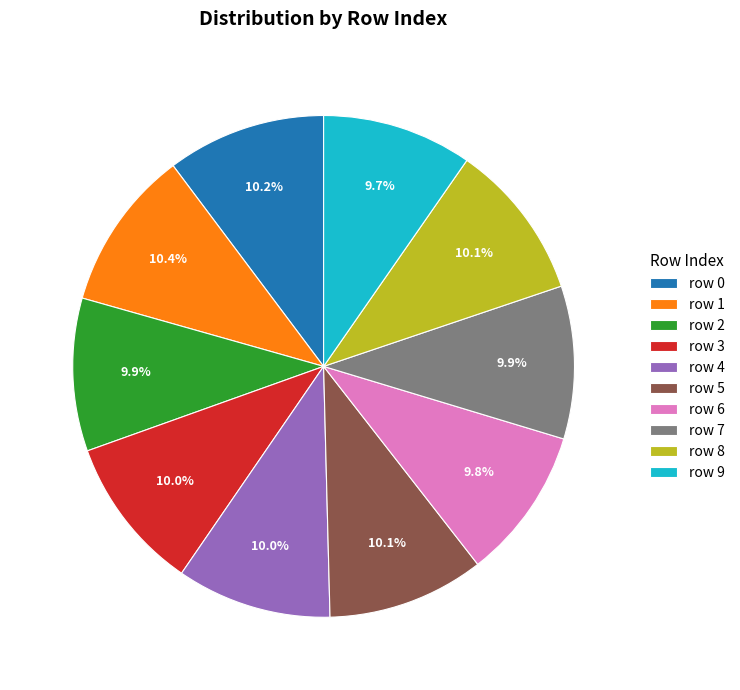

Is the sum of row 1 and row 9 greater than half?

No